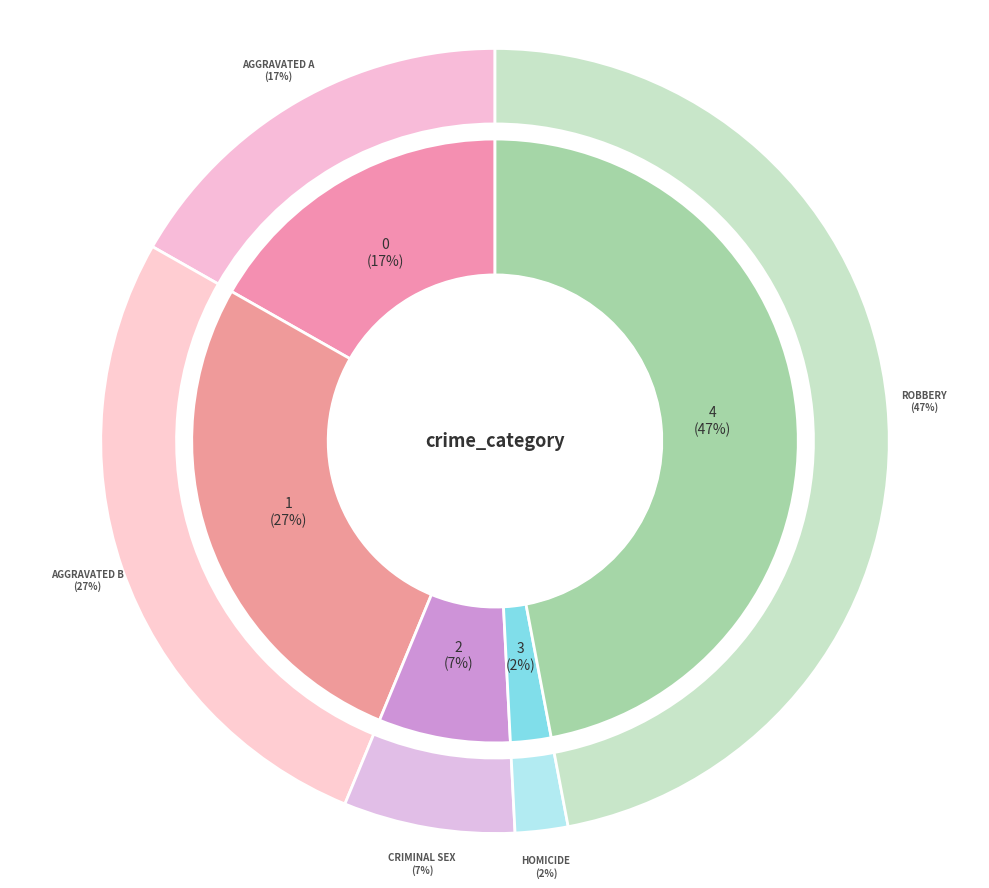

How many slices are in this pie chart?

5